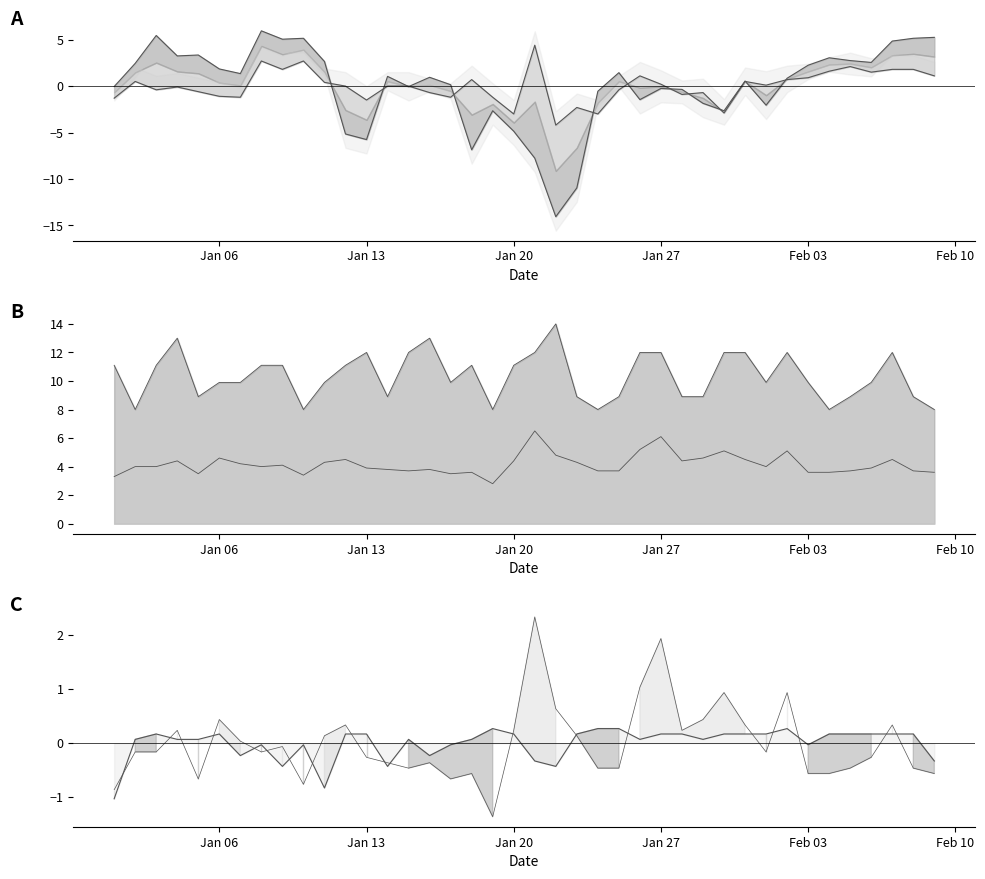

Reading left to right, list all the values displayed in this chart.

TEMP: -1.3	0.5	-0.4	-0.1	-0.6	-1.1	-1.2	2.7	1.8	2.7	0.4	0.0	-1.5	0.0	0.0	-0.7	-1.2	0.7	-1.2	-3.0	4.4	-4.2	-2.3	-3.0	-0.4	1.1	0.2	-0.9	-0.7	-2.9	0.5	0.1	0.7	0.9	1.6	2.1	1.5	1.8	1.8	1.1
DEWP: -0.1	2.4	5.4	3.2	3.3	1.8	1.3	5.9	5.0	5.1	2.6	-5.2	-5.8	1.0	-0.1	0.9	0.1	-6.9	-2.7	-4.9	-7.8	-14.1	-11.0	-0.6	1.4	-1.5	-0.3	-0.4	-1.9	-2.7	0.5	-2.1	0.8	2.2	3.0	2.7	2.5	4.8	5.1	5.2
MXSPD line: 11.1	8.0	11.1	13.0	8.9	9.9	9.9	11.1	11.1	8.0	9.9	11.1	12.0	8.9	12.0	13.0	9.9	11.1	8.0	11.1	12.0	14.0	8.9	8.0	8.9	12.0	12.0	8.9	8.9	12.0	12.0	9.9	12.0	9.9	8.0	8.9	9.9	12.0	8.9	8.0
WDSP line: 3.3	4.0	4.0	4.4	3.5	4.6	4.2	4.0	4.1	3.4	4.3	4.5	3.9	3.8	3.7	3.8	3.5	3.6	2.8	4.4	6.5	4.8	4.3	3.7	3.7	5.2	6.1	4.4	4.6	5.1	4.5	4.0	5.1	3.6	3.6	3.7	3.9	4.5	3.7	3.6
VISIB: -1.0	0.1	0.2	0.1	0.1	0.2	-0.2	-0.0	-0.4	-0.0	-0.8	0.2	0.2	-0.4	0.1	-0.2	-0.0	0.1	0.3	0.2	-0.3	-0.4	0.2	0.3	0.3	0.1	0.2	0.2	0.1	0.2	0.2	0.2	0.3	-0.0	0.2	0.2	0.2	0.2	0.2	-0.3
WDSP centered: -0.9	-0.2	-0.2	0.2	-0.7	0.4	0.0	-0.2	-0.1	-0.8	0.1	0.3	-0.3	-0.4	-0.5	-0.4	-0.7	-0.6	-1.4	0.2	2.3	0.6	0.1	-0.5	-0.5	1.0	1.9	0.2	0.4	0.9	0.3	-0.2	0.9	-0.6	-0.6	-0.5	-0.3	0.3	-0.5	-0.6